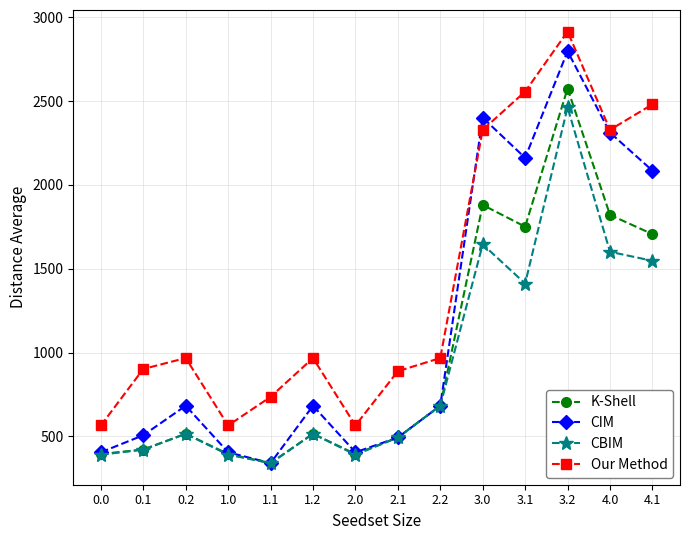

After their last crossing, which series has the higher values: CIM or Our Method?

Our Method